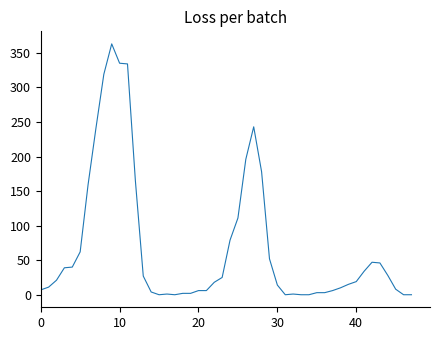

What is the maximum value shown in the chart?

363